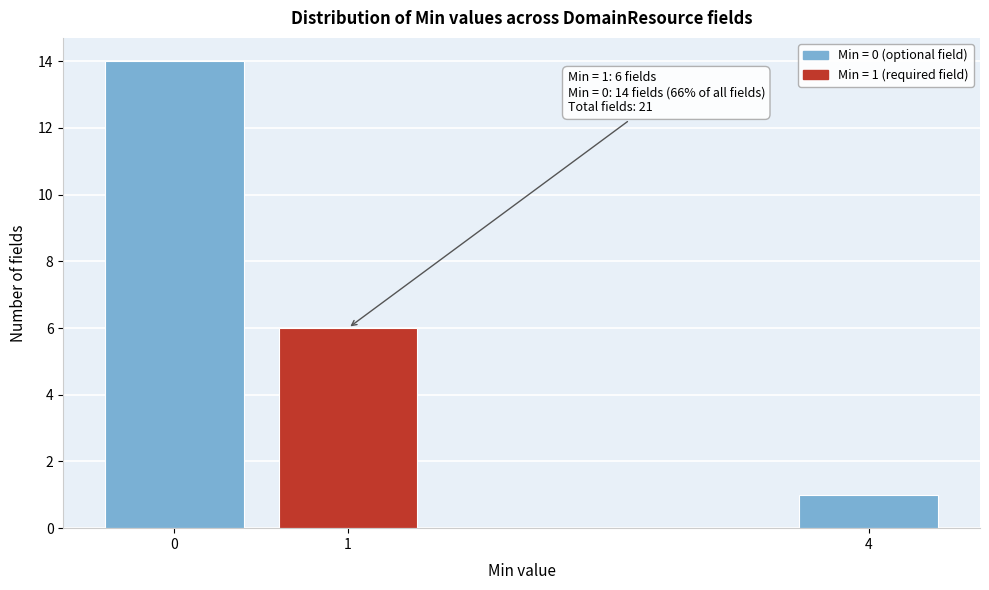

Reading right to left, list all the values displayed in this chart.

4=1	1=6	0=14